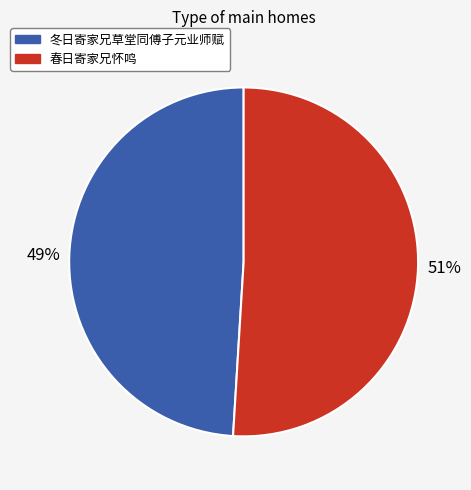

The 冬日寄家兄草堂同傅子元业师赋 slice represents 60% of the pie. True or false?

False